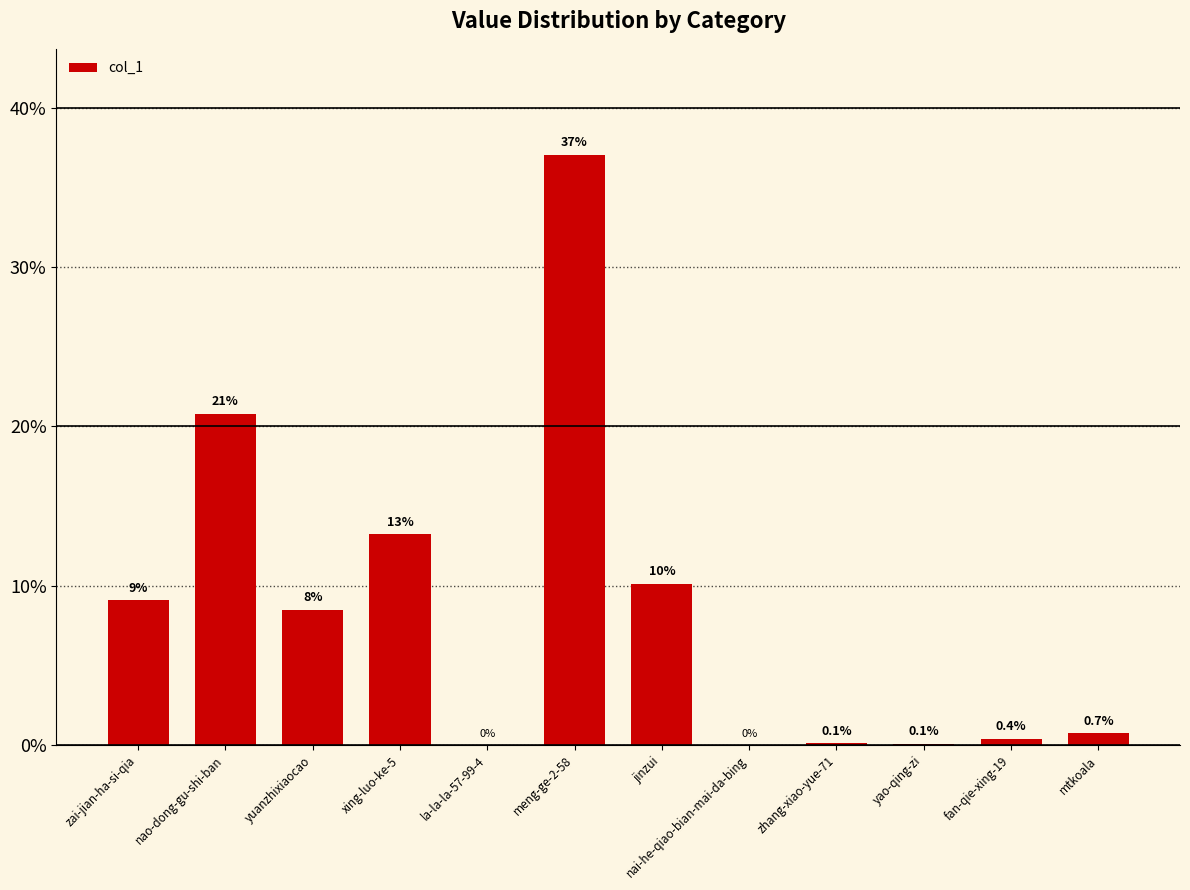

True or false: the data shows 15.6 at meng-ge-2-58.

False